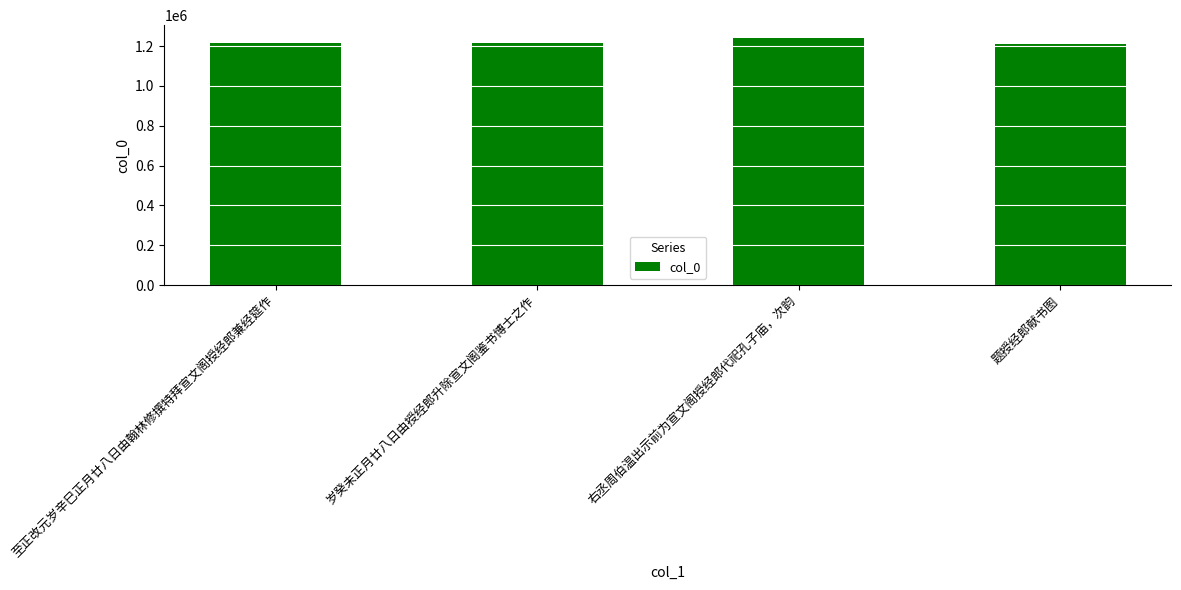

Is it true that the value at 题授经郎献书图 is 1210553?

True